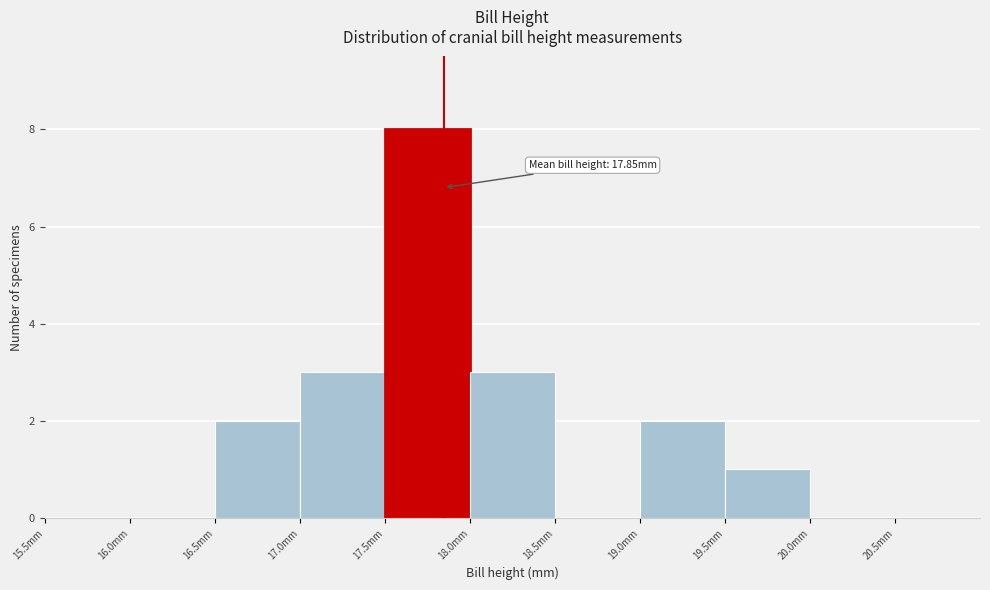

Over which range of the x-axis is the bar tallest?

17.5 to 18.0